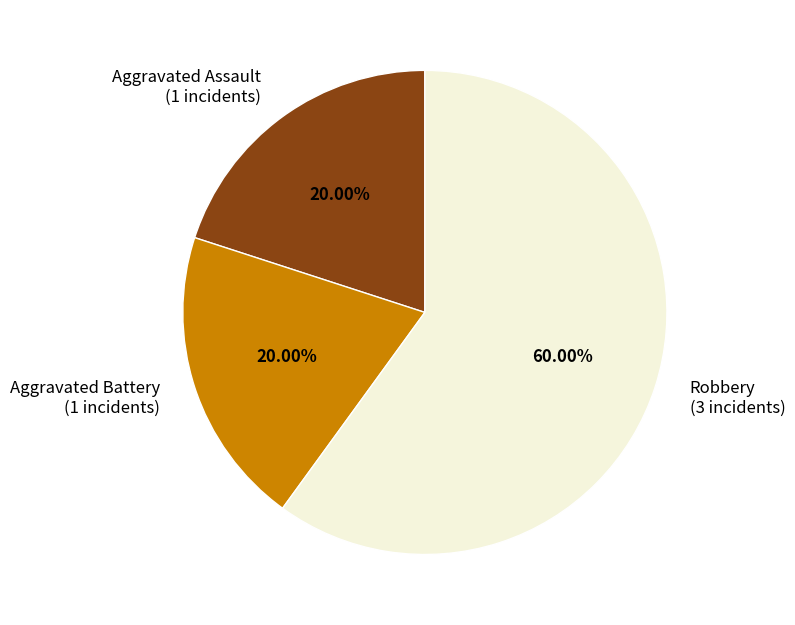

How many segments does this pie chart have?

3